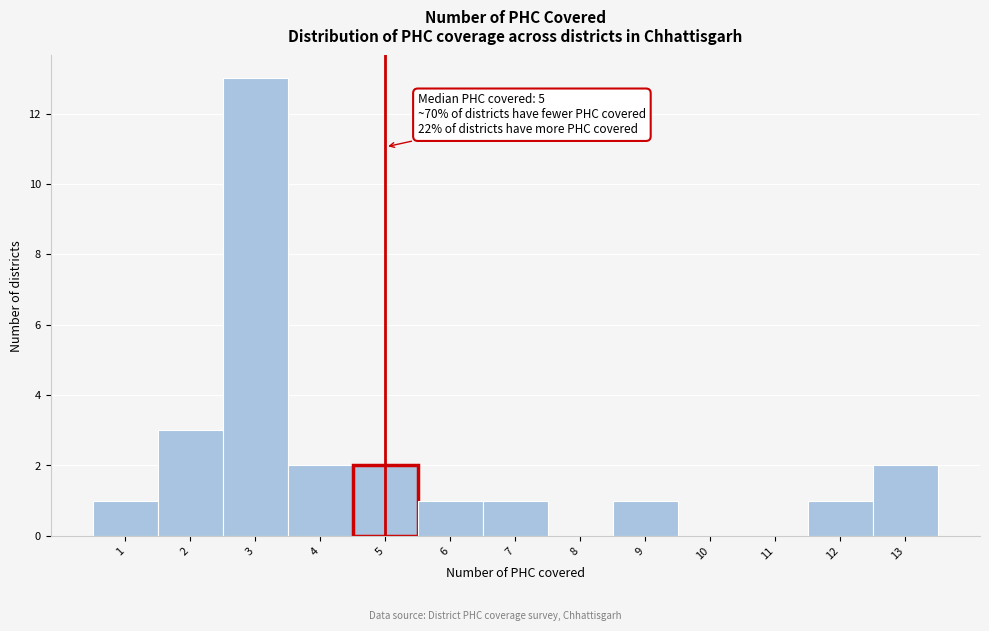

Over which range of the x-axis is the bar tallest?

2.5 to 3.5